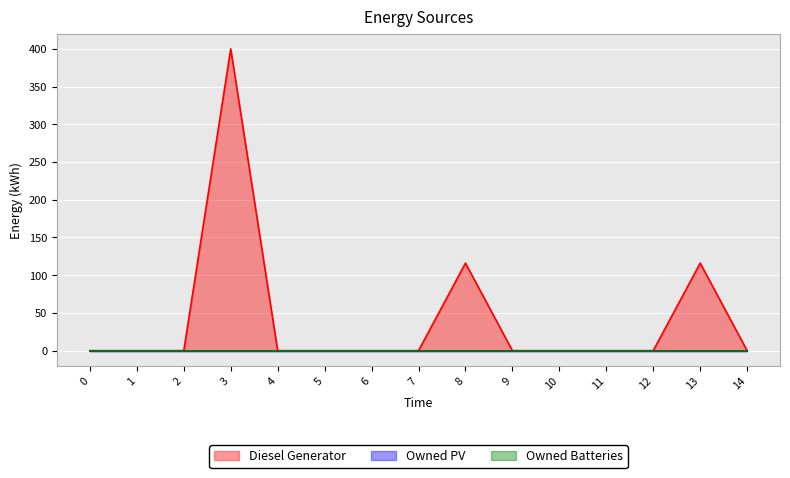

How many values in the Diesel Generator series exceed 0?

3